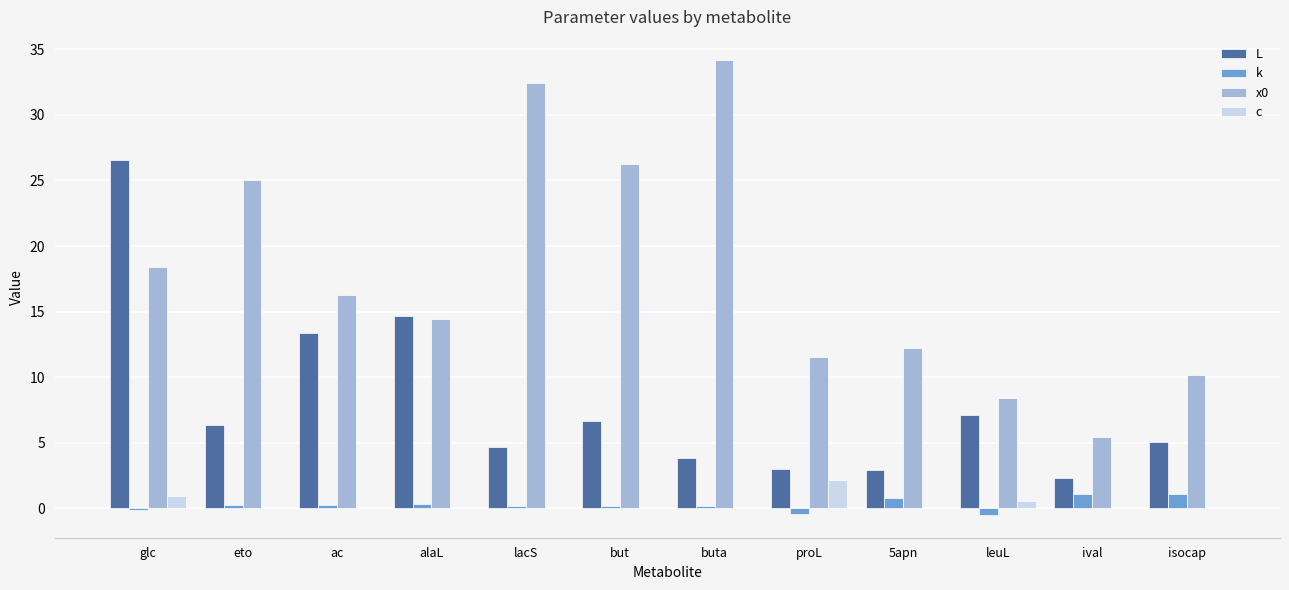

What are all the series names shown in the legend?

L, k, x0, c